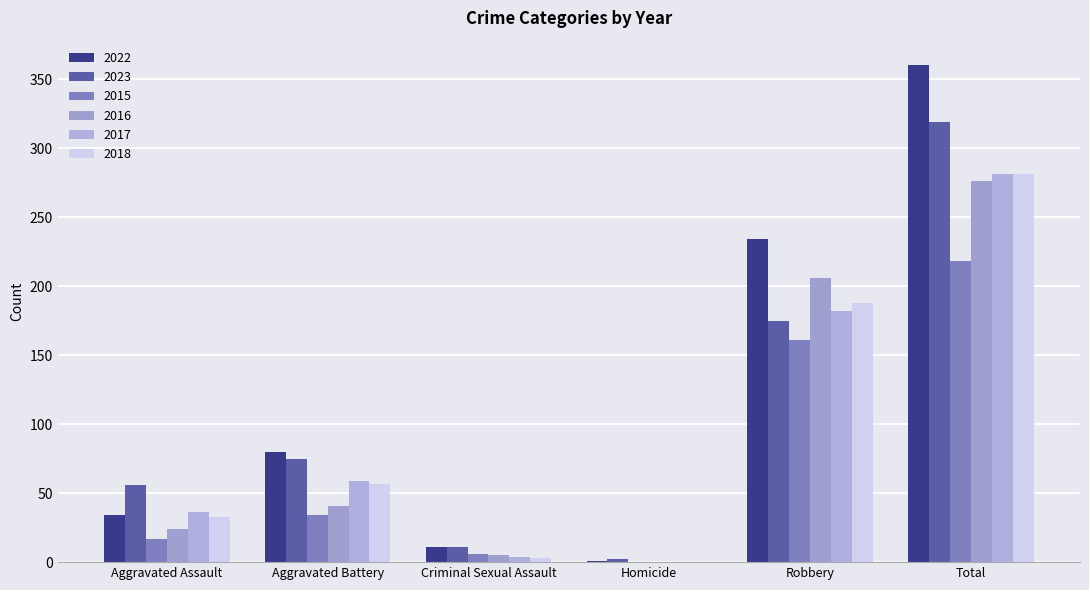

What is the total value across all series at Robbery?

1146